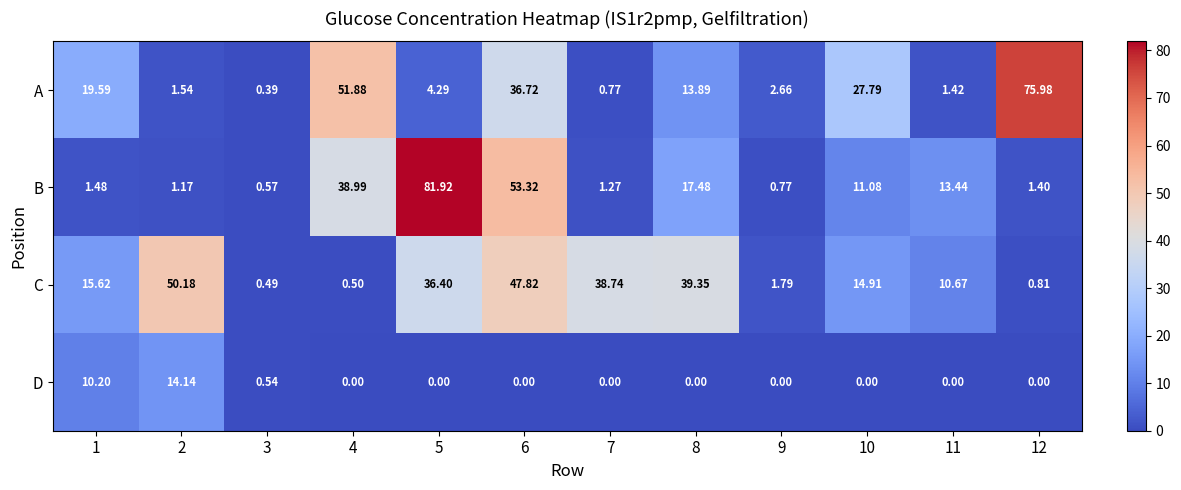

Which series has the widest spread of values?

B